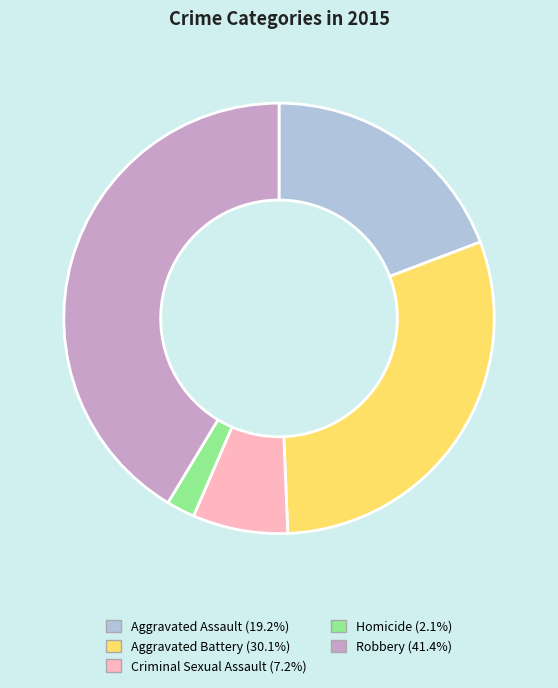

The Robbery slice represents 41% of the pie. True or false?

True